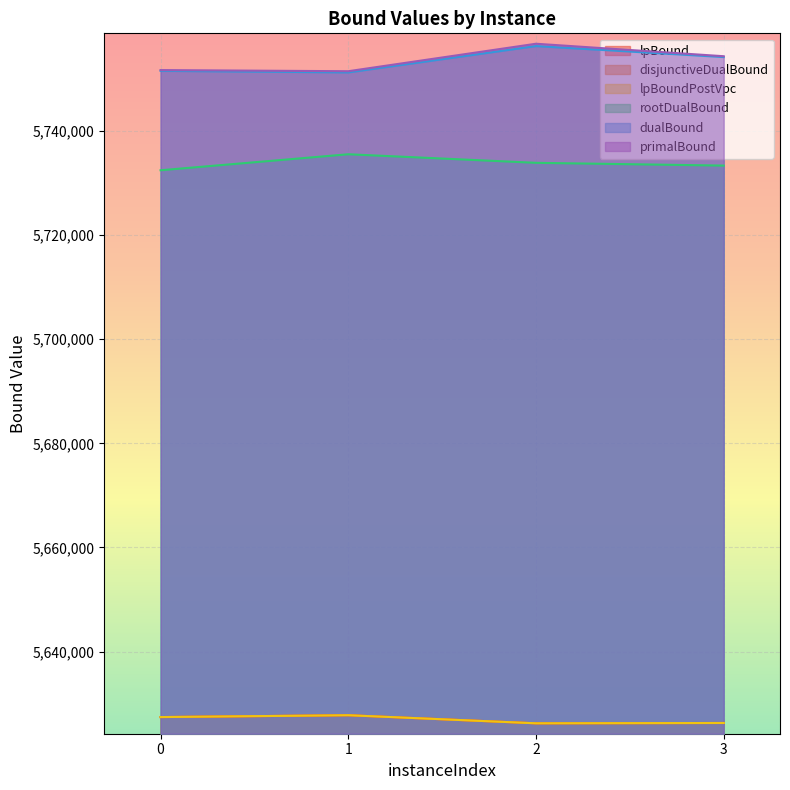

At which category does lpBoundPostVpc reach its first local valley?

2